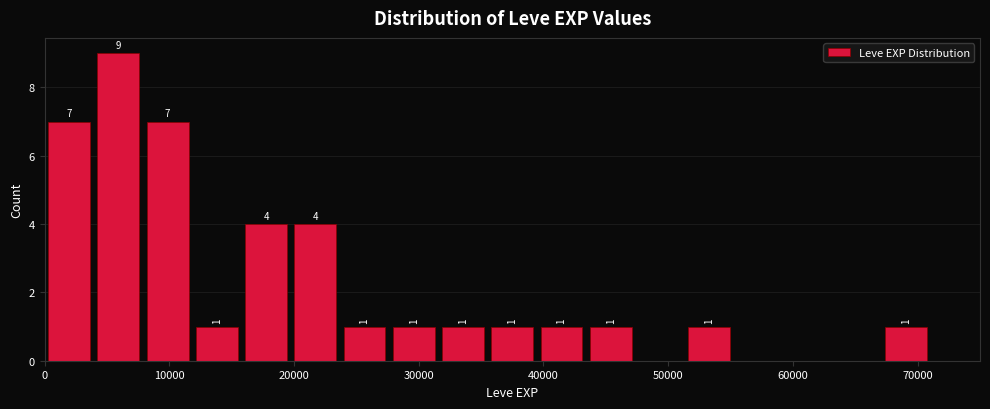

Around what value on the x-axis is the tallest bar? Give the approximate position of its centre, as read against the axis.

6000